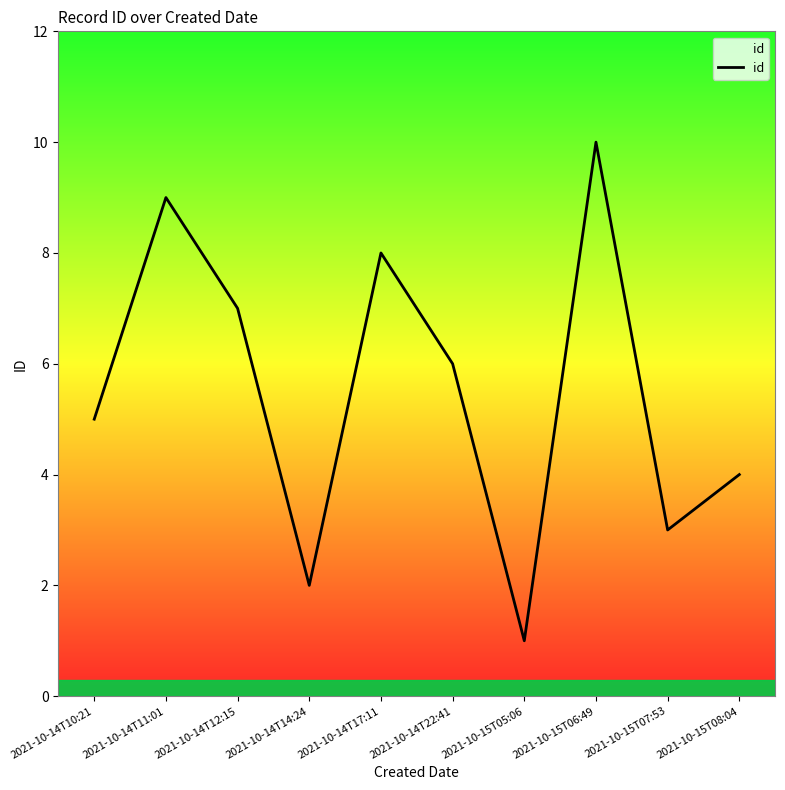

What position from the right is 2021-10-14T17:11?

6